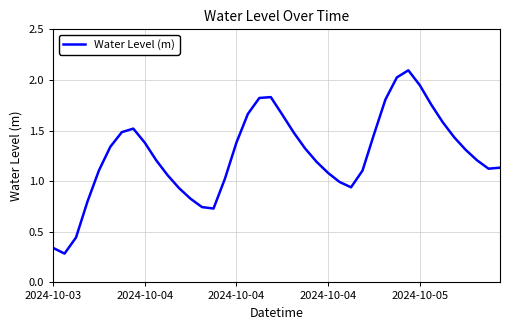

What is the difference between the maximum and minimum values?

1.8